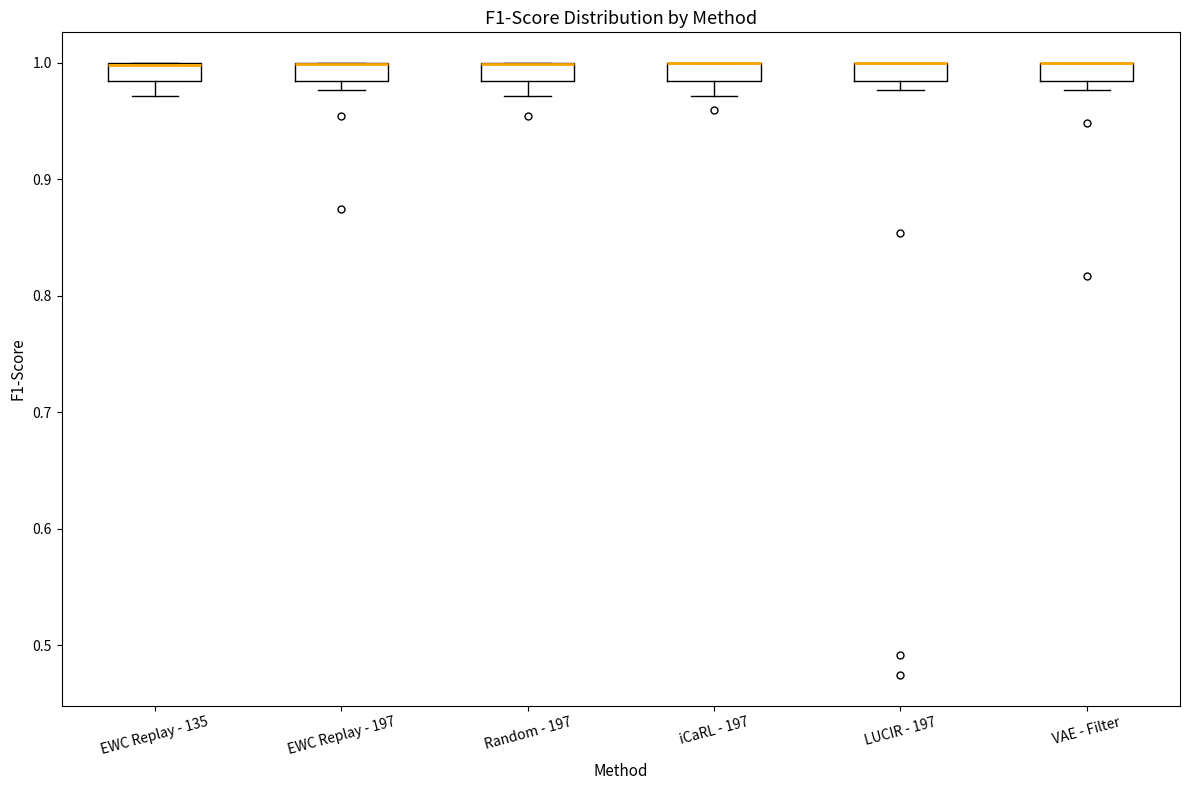

Reading left to right, transcribe this box plot: for each box, give where its median line is, the range the box spans, and where its two whiskers end, as read against the y-axis. The values are not printed on the chart, so give them approximately, as read against the axis.

EWC Replay - 135: median 1.00 (drawn on the box's upper edge), box 0.98 to 1.00, whiskers 0.97 to 1.00
EWC Replay - 197: median 1.00 (drawn on the box's upper edge), box 0.98 to 1.00, whiskers 0.98 (below the box's lower edge) to 1.00
Random - 197: median 1.00 (drawn on the box's upper edge), box 0.98 to 1.00, whiskers 0.97 to 1.00
iCaRL - 197: median 1.00 (drawn on the box's upper edge), box 0.98 to 1.00, whiskers 0.97 to 1.00
LUCIR - 197: median 1.00 (drawn on the box's upper edge), box 0.98 to 1.00, whiskers 0.98 (below the box's lower edge) to 1.00
VAE - Filter: median 1.00 (drawn on the box's upper edge), box 0.98 to 1.00, whiskers 0.98 (below the box's lower edge) to 1.00